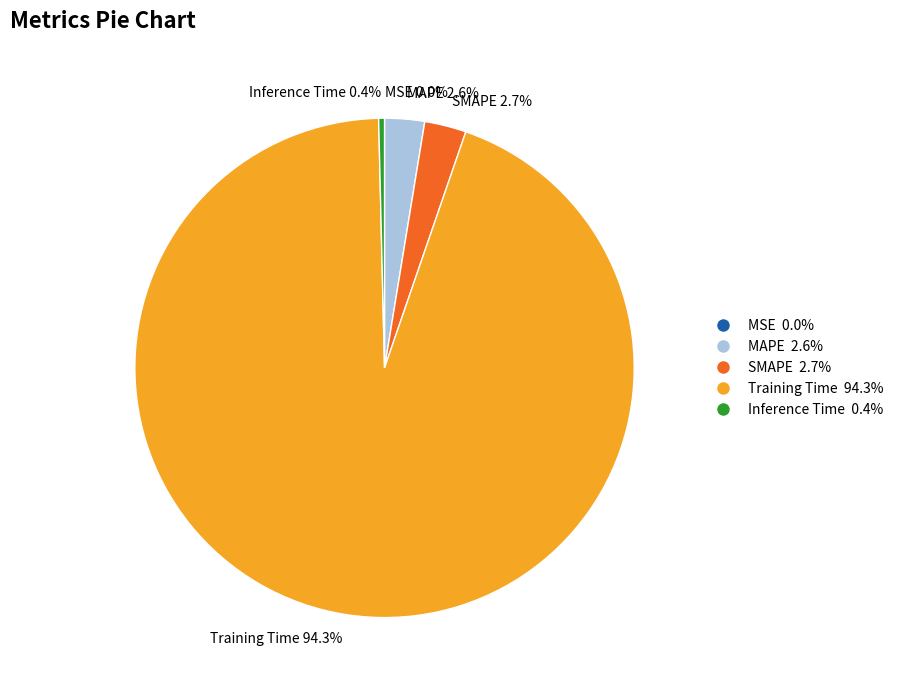

What is the majority slice?

Training Time